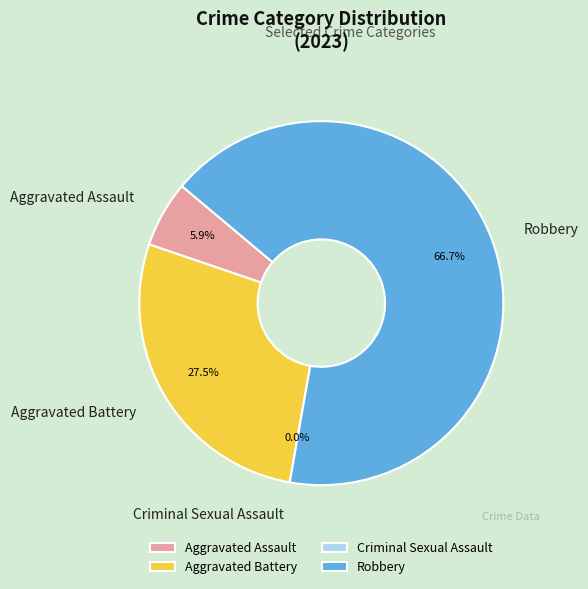

What is the smallest slice in the pie chart?

Criminal Sexual Assault